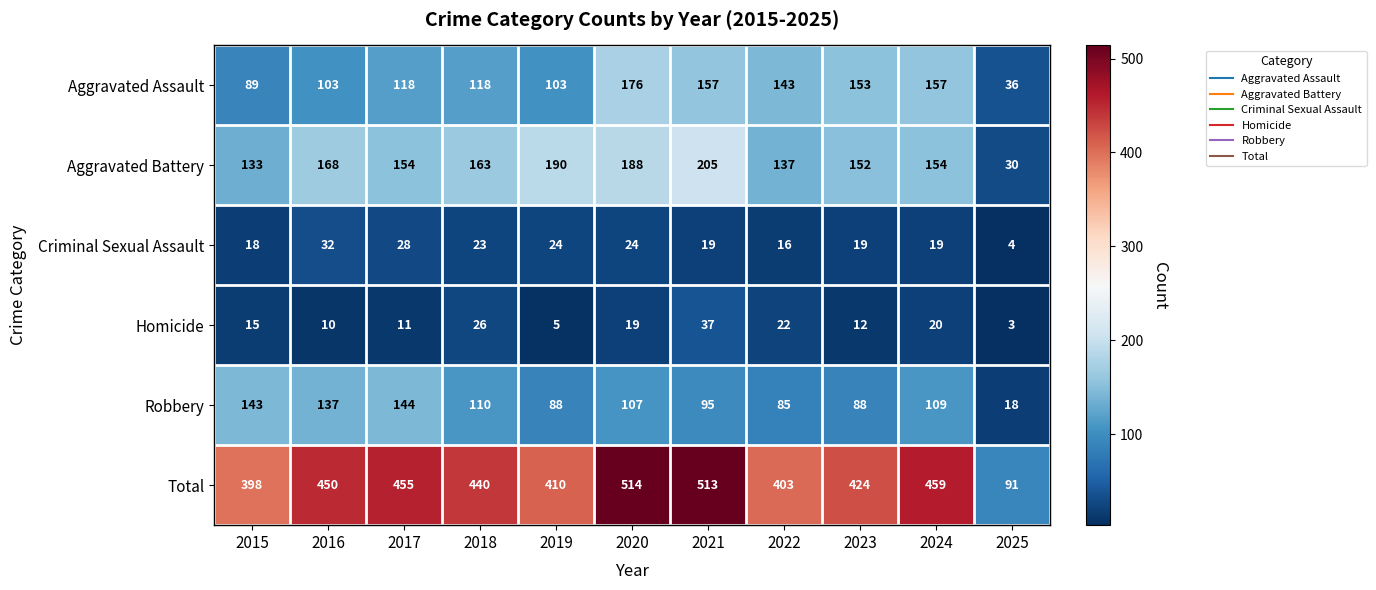

The Aggravated Assault series shows 30 at 2015. True or false?

False